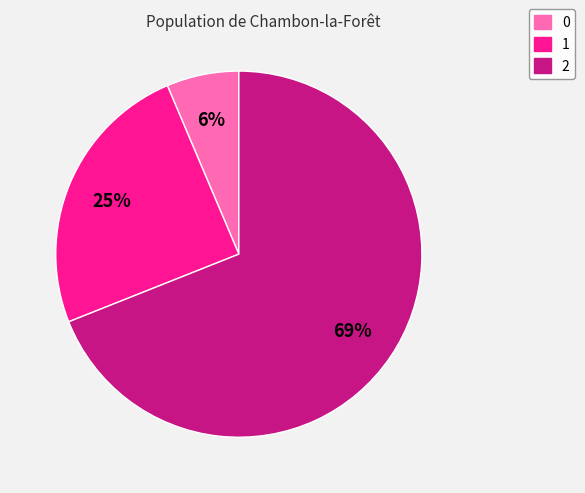

To the nearest percent, what is the average slice percentage?

33%